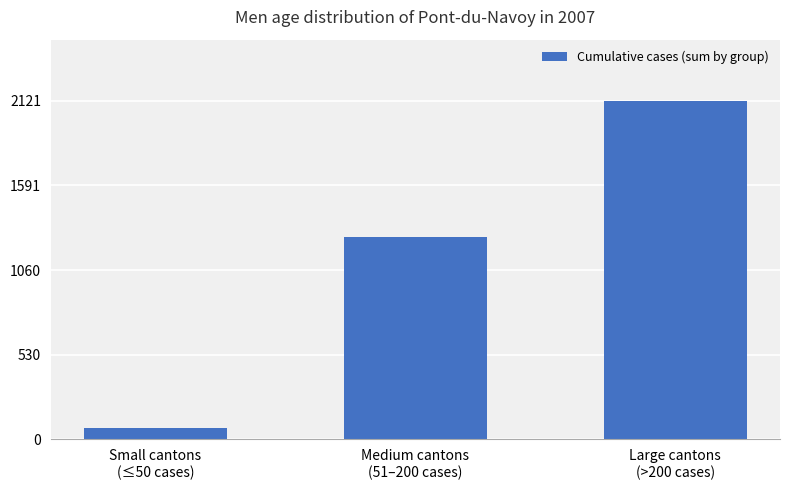

What is the sum of all values?

3464